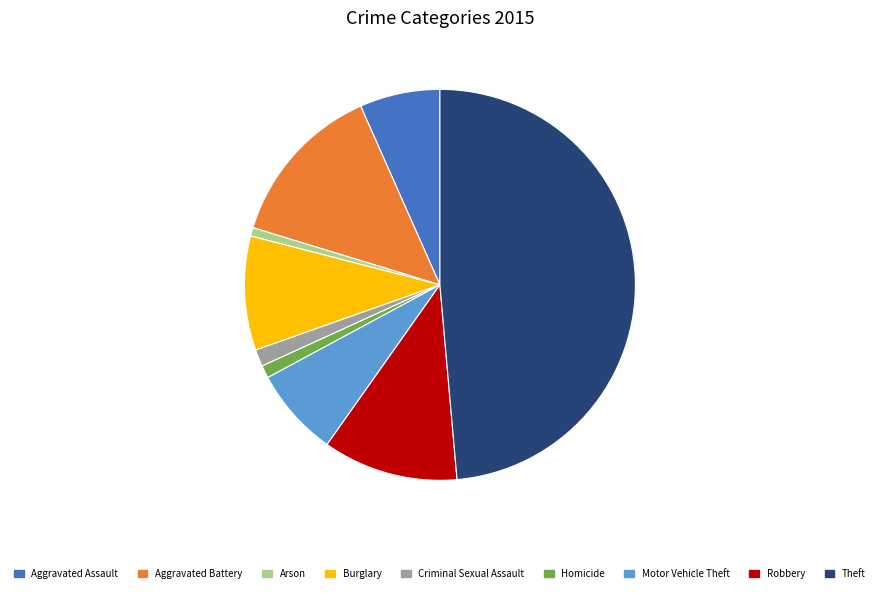

Is it true that Aggravated Assault is 20% of the pie?

False